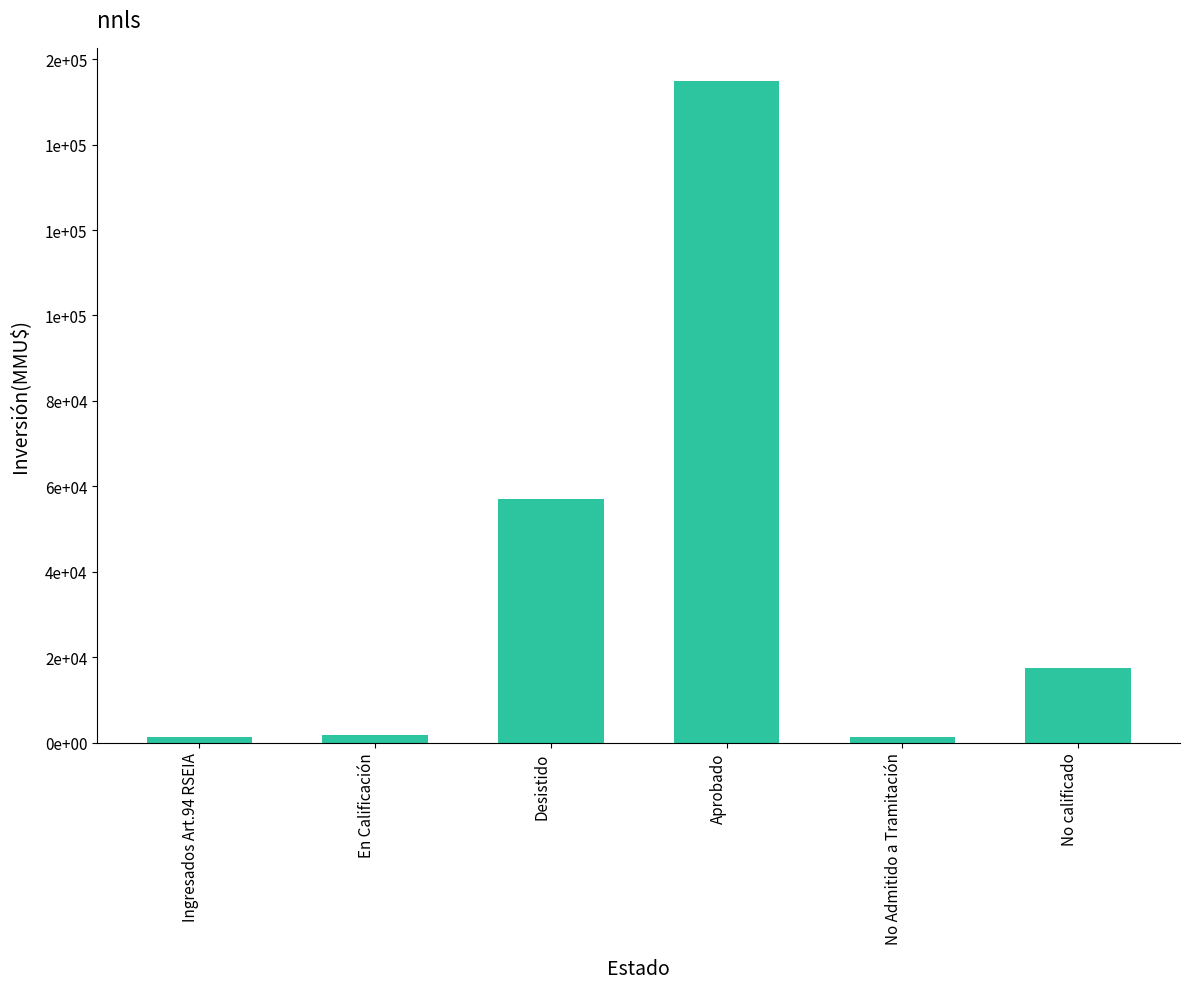

Does the chart contain any negative values?

No